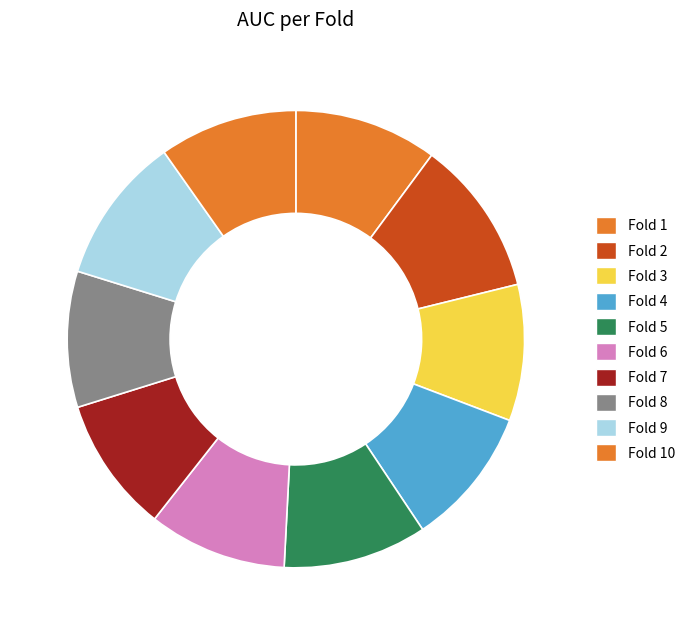

To the nearest percent, what portion does Fold 4 represent?

10%